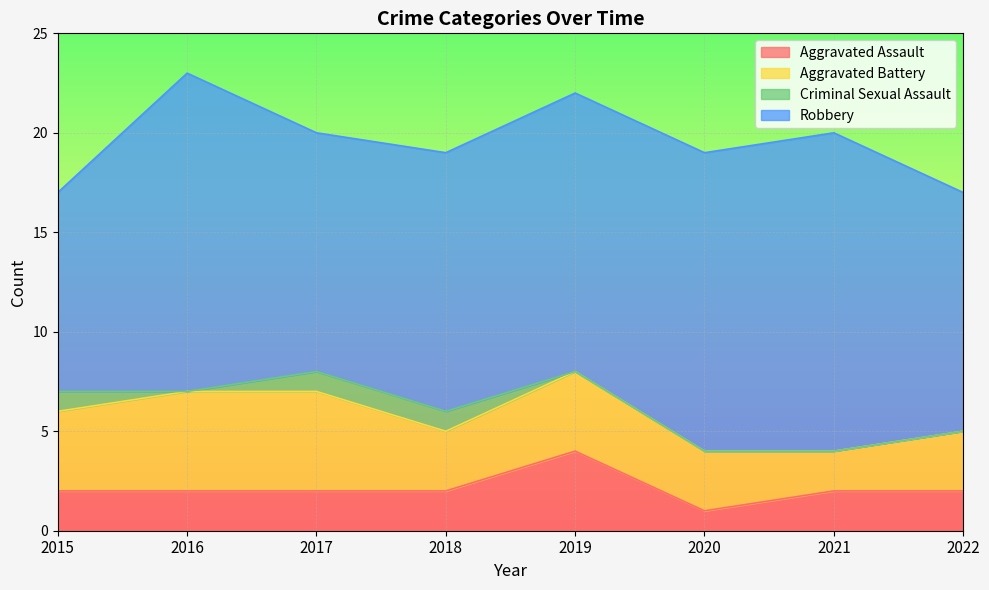

Reading left to right, extract all data points from this chart.

Aggravated Assault: 2	2	2	2	4	1	2	2
Aggravated Battery: 4	5	5	3	4	3	2	3
Criminal Sexual Assault: 1	0	1	1	0	0	0	0
Robbery: 10	16	12	13	14	15	16	12